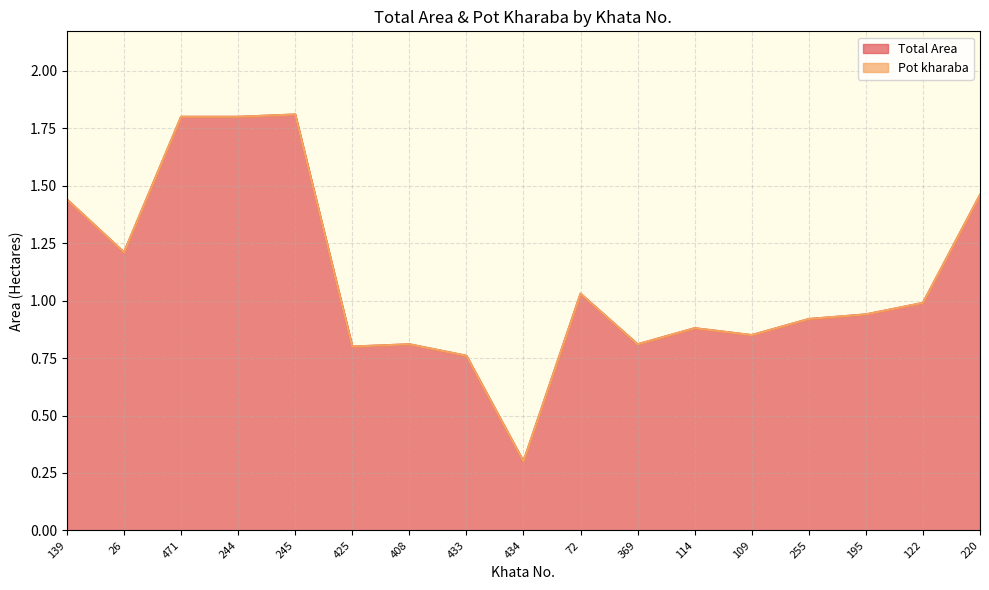

Which category has the highest value across all series?

245